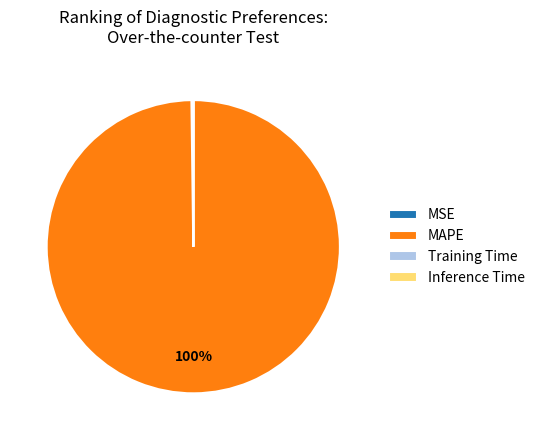

What is the majority slice?

MAPE